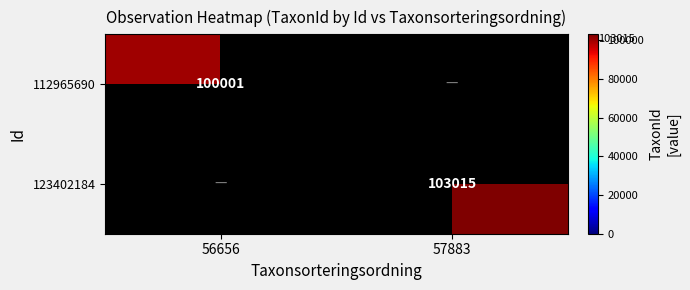

True or false: 112965690 has a value of 100001 at 56656.

True